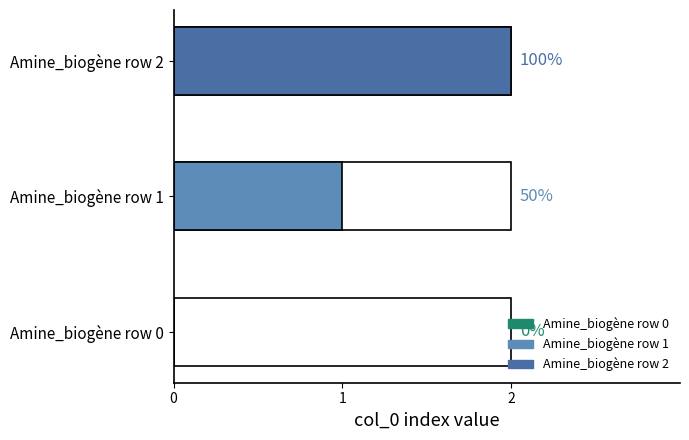

The value of total at Amine_biogène row 2 is -1. True or false?

False